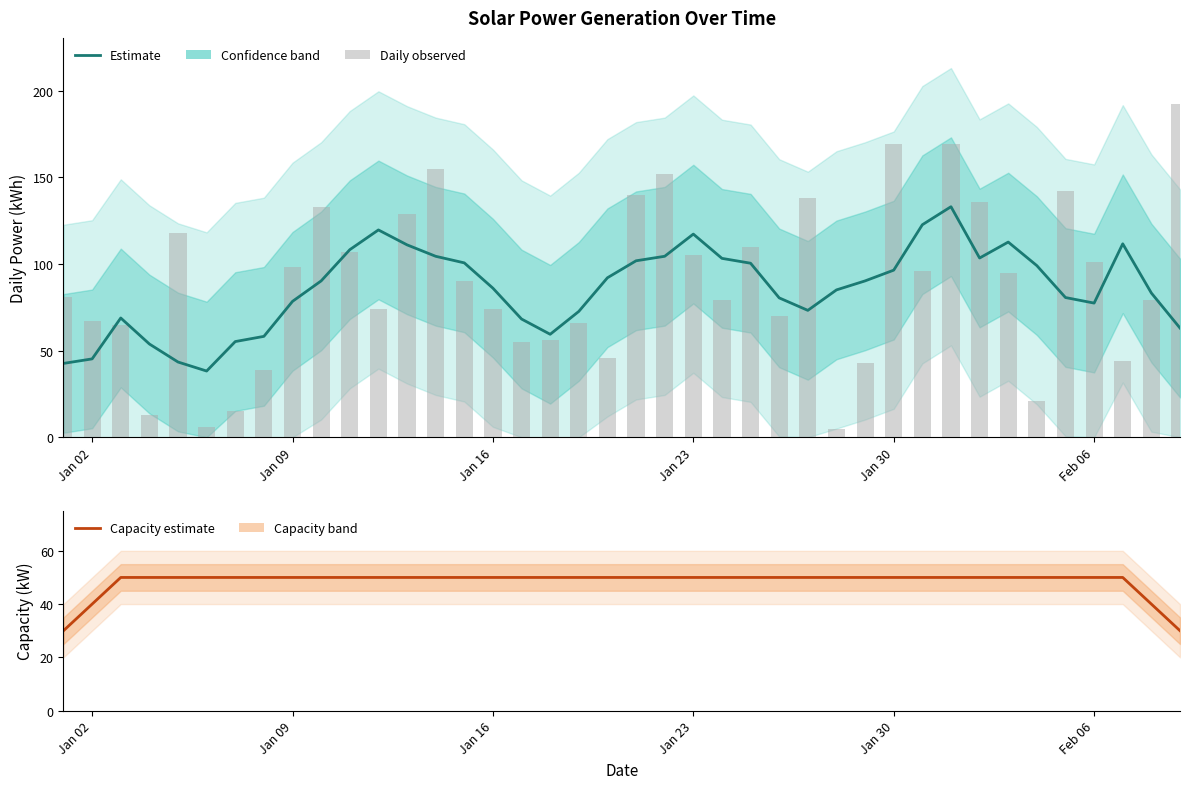

The value of capacity (smoothed) at 39 is 10.2. True or false?

False